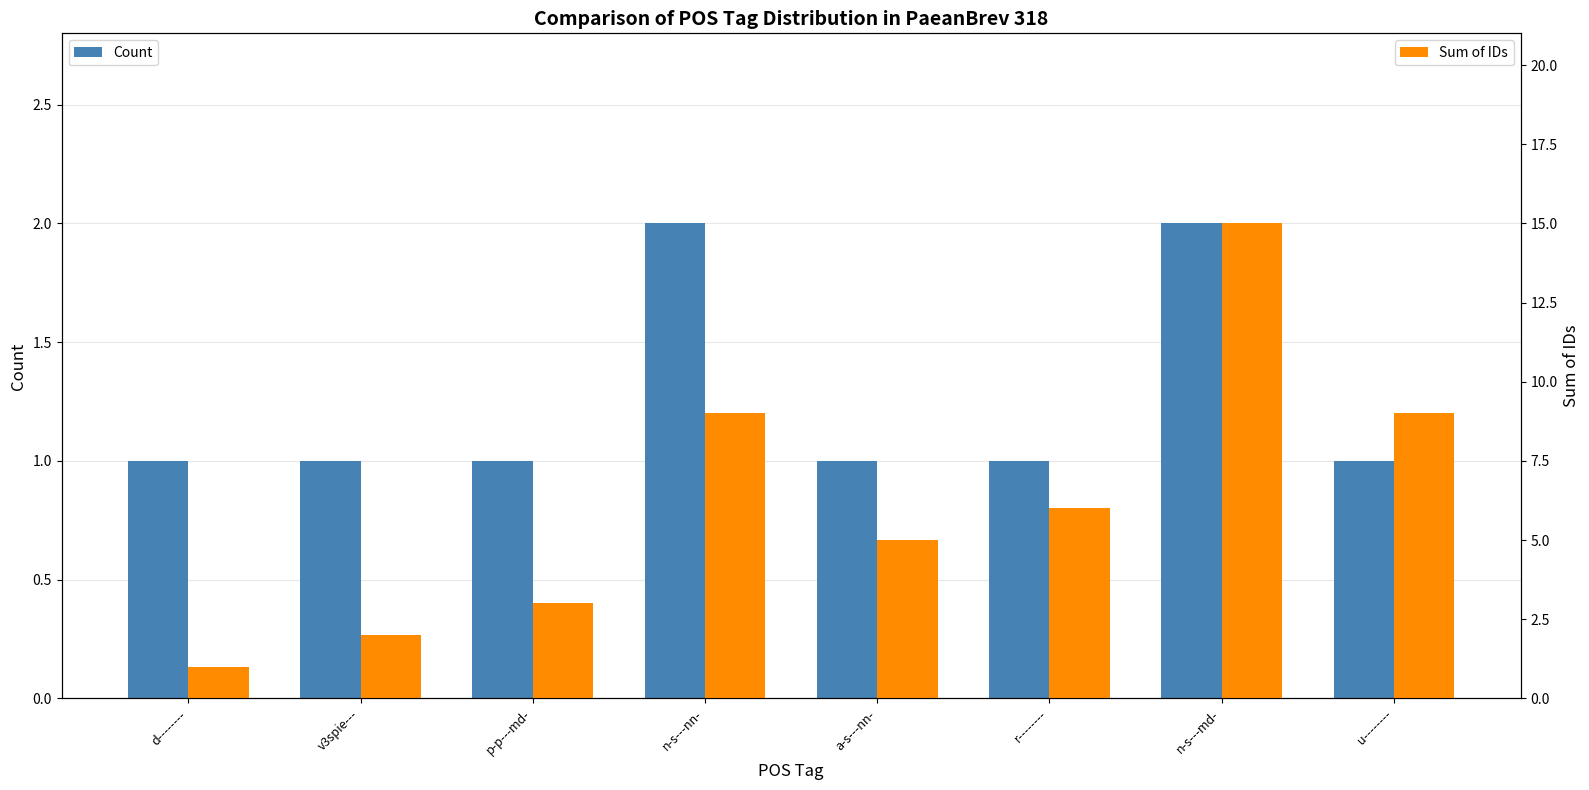

What is the label of the 8th bar from the right?

d--------